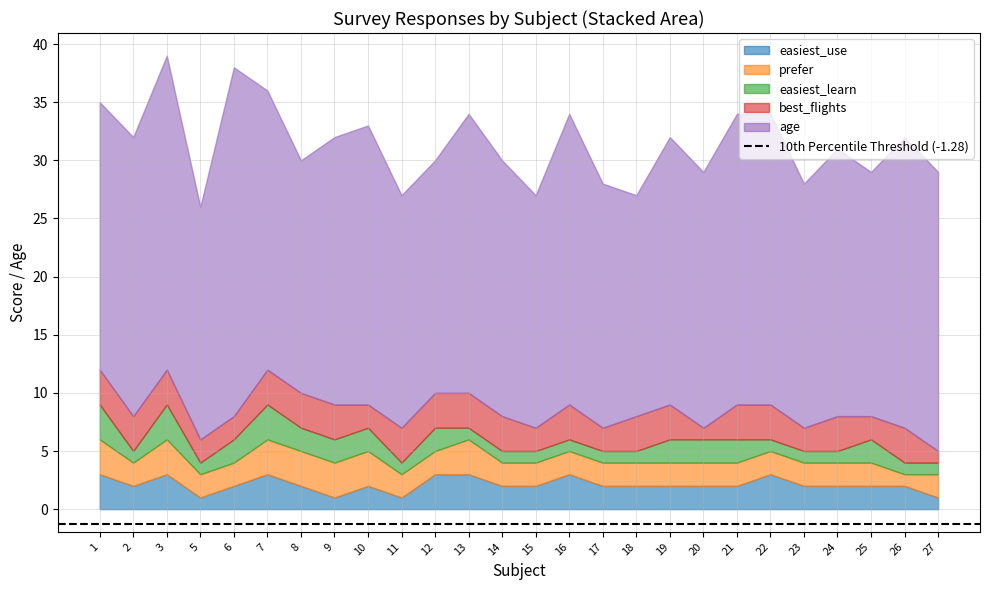

What is the spread (max minus min) of values at 2?

23